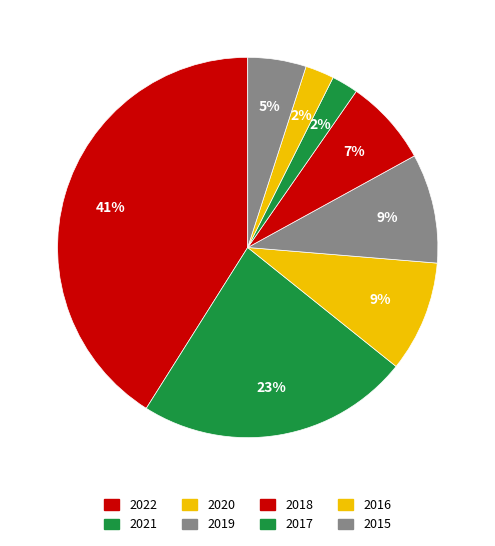

How many segments does this pie chart have?

8